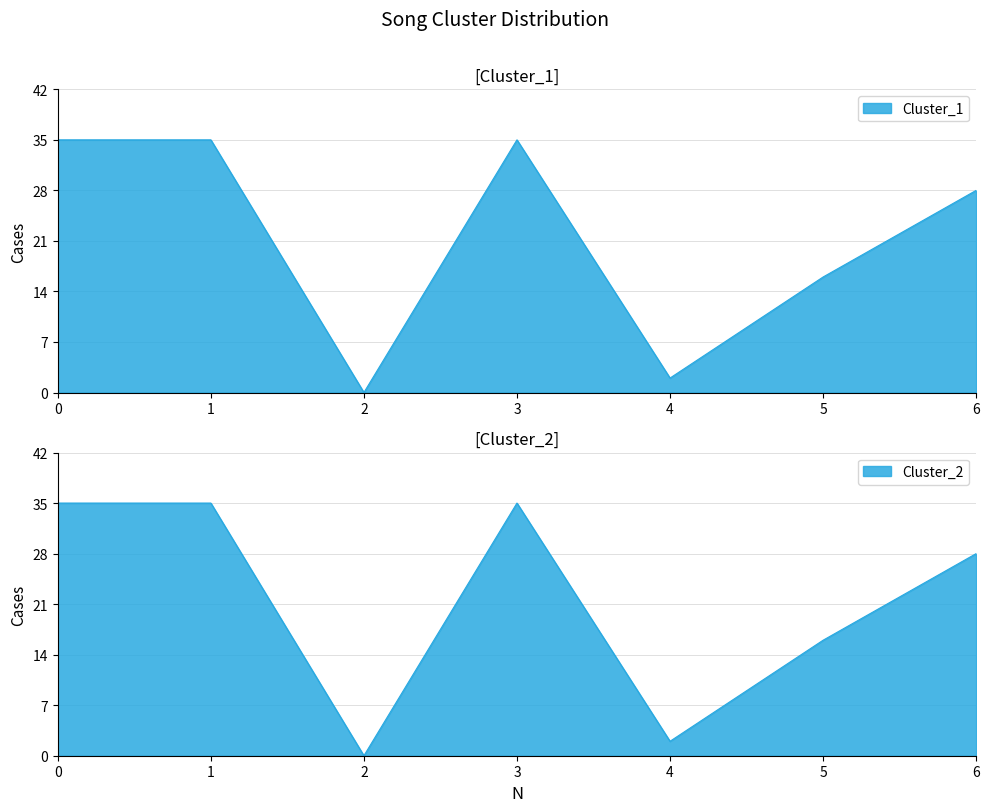

The value of Cluster_1 at 6 is 45. True or false?

False